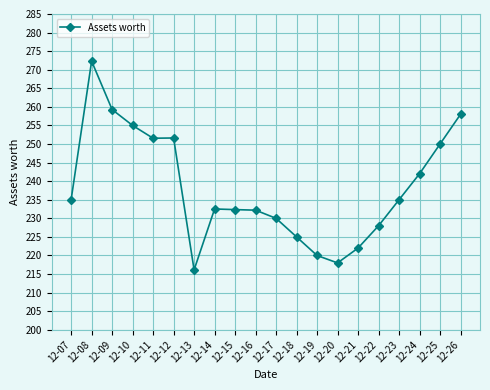

What is the difference between the maximum and minimum values?

56.2